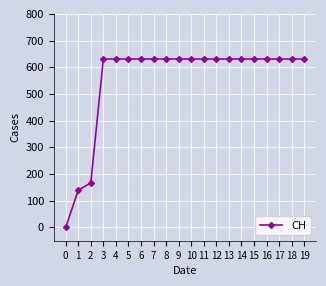

Reading right to left, extract all data points from this chart.

19=631	18=631	17=631	16=631	15=631	14=631	13=631	12=631	11=631	10=631	9=631	8=631	7=631	6=631	5=631	4=631	3=631	2=167	1=139	0=0